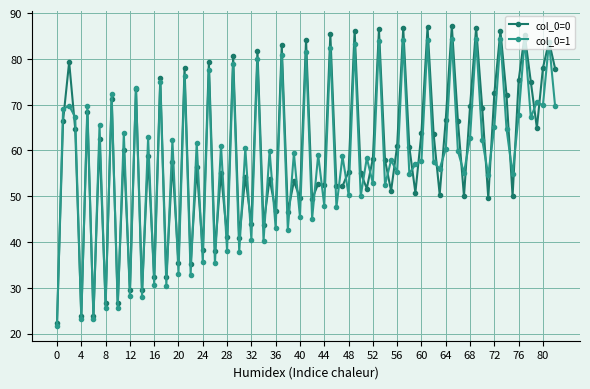

What is the lowest value of the col_0=0 series?

22.4